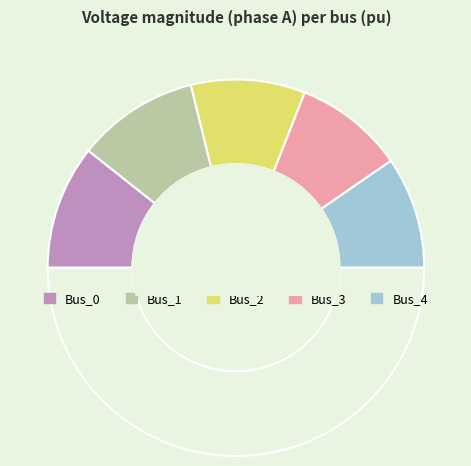

How many segments does this pie chart have?

6